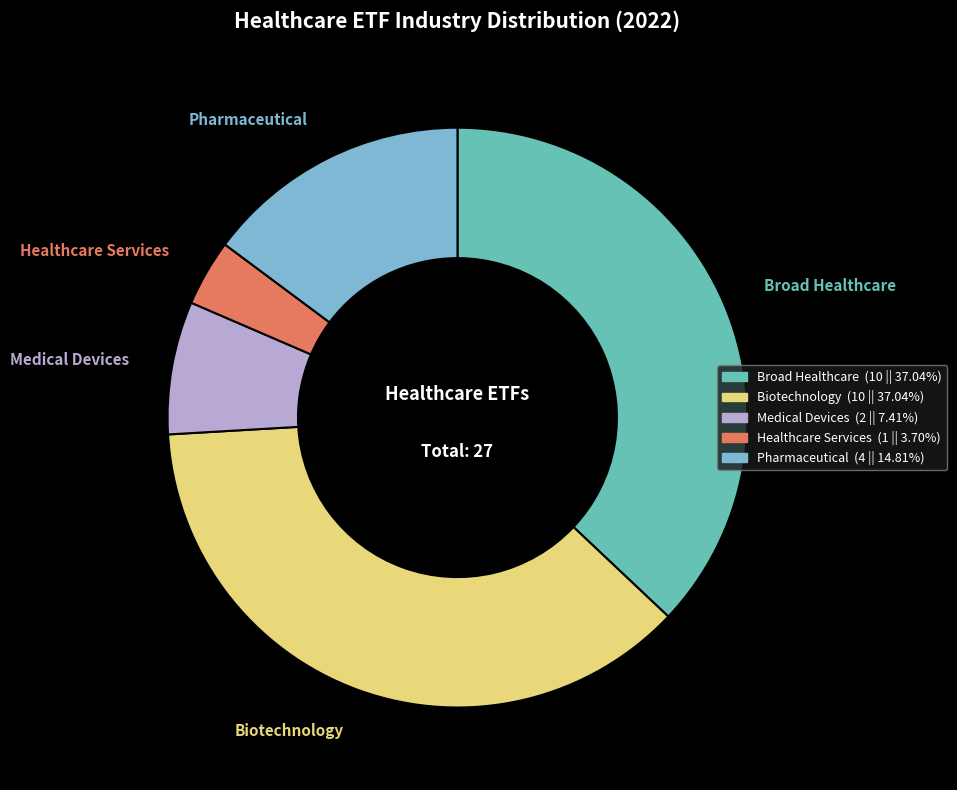

Between Pharmaceutical and Healthcare Services, which is larger?

Pharmaceutical